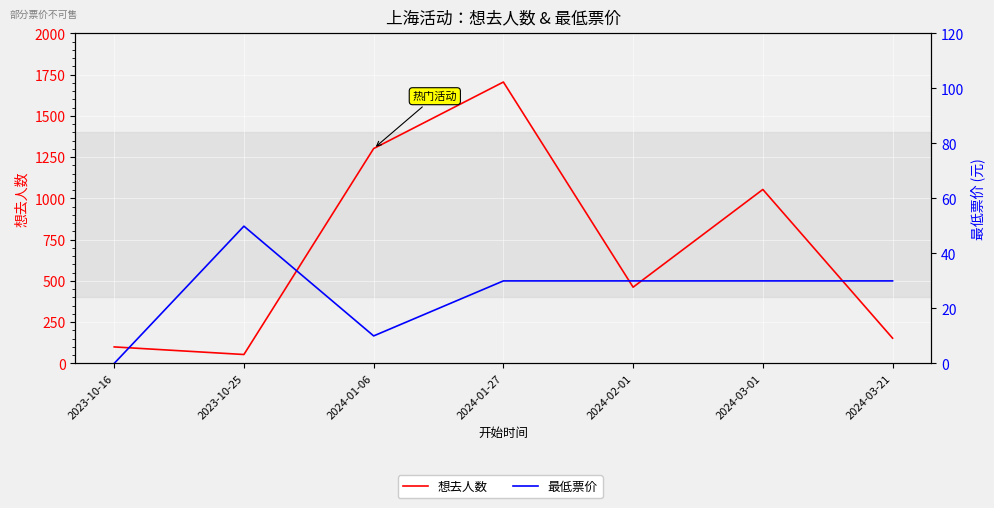

Is it true that 想去人数 equals 76.5 at 2023-10-25?

False